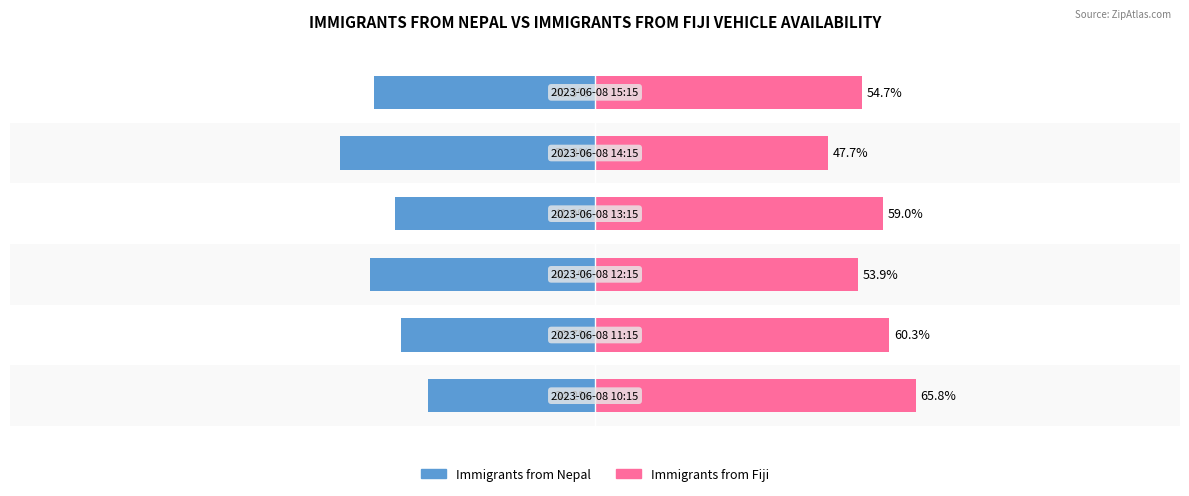

List the series in order of their peak value, lowest first.

Immigrants from Nepal, Immigrants from Fiji